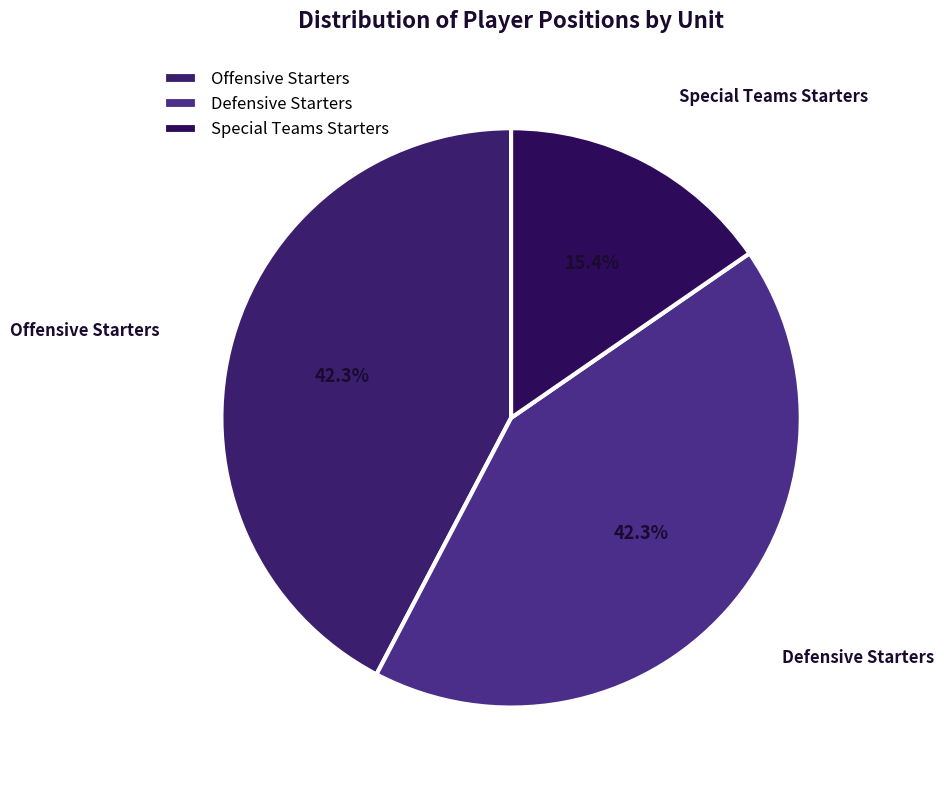

Is there any slice that represents more than half of the pie?

No